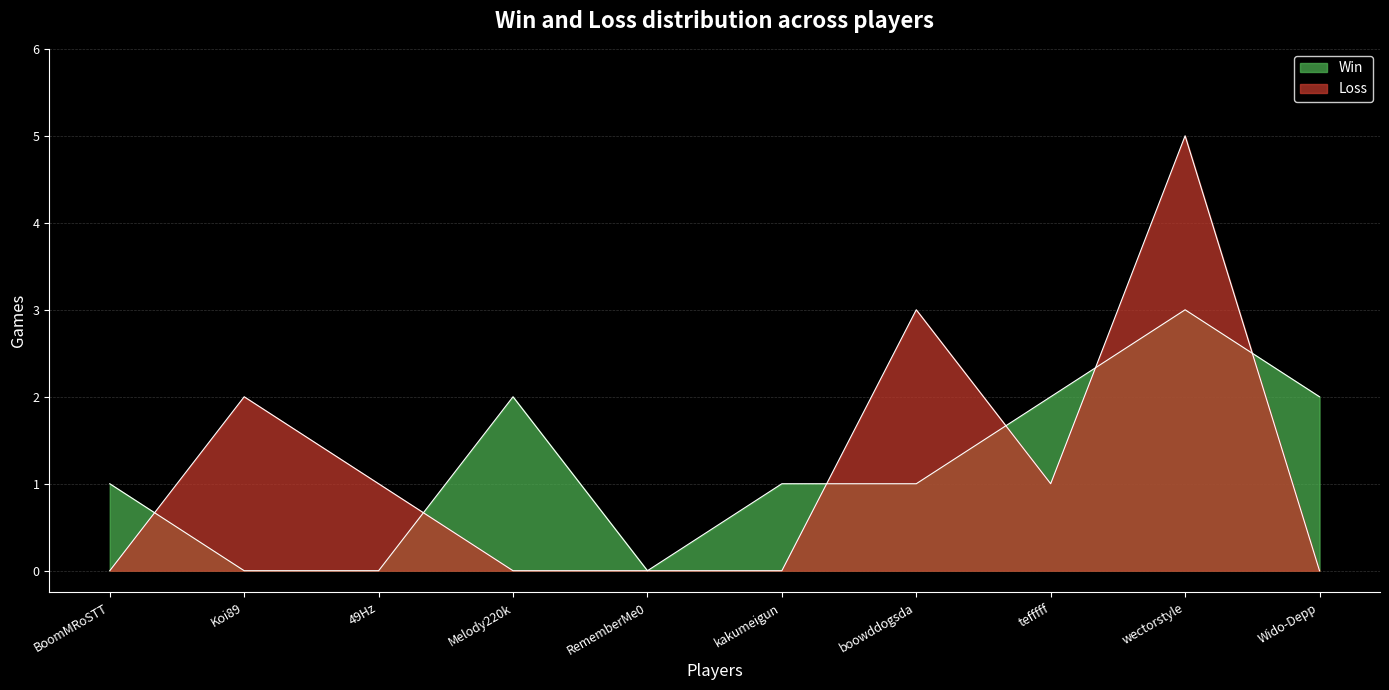

What is the difference between the highest and lowest values at BoomMRoSTT?

1